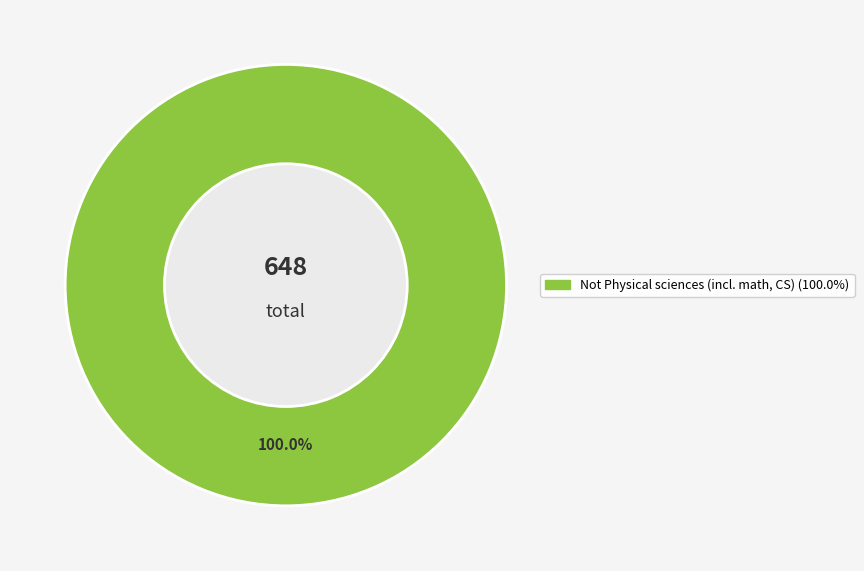

Is there any slice that represents more than half of the pie?

Yes